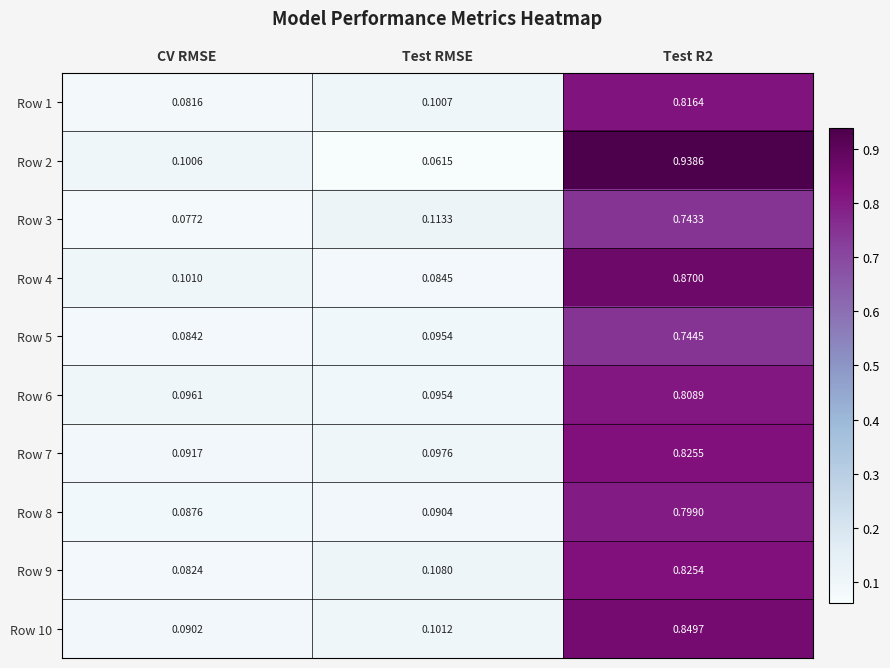

How many data points does each series have?

3